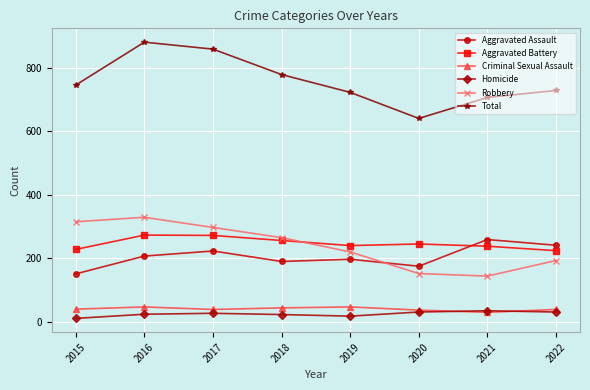

Which label corresponds to the largest value in the chart?

2016